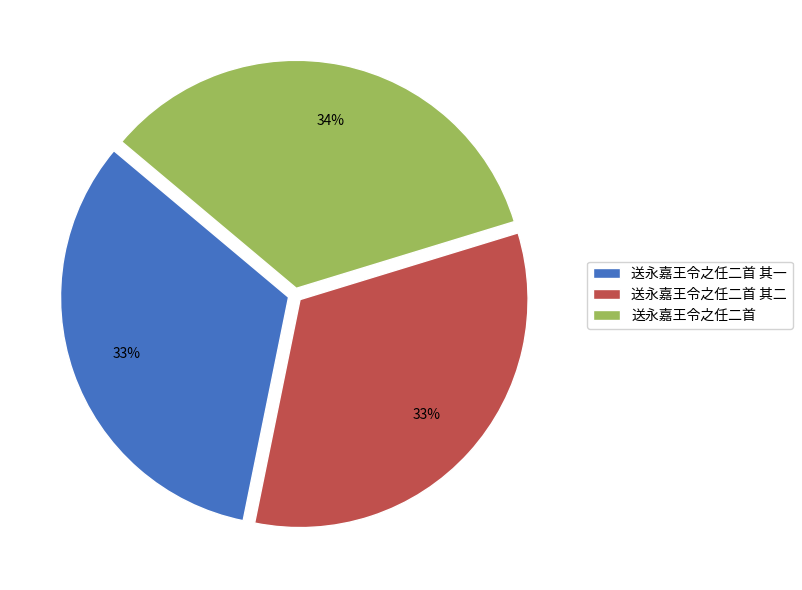

To the nearest percent, what portion does 送永嘉王令之任二首 represent?

34%